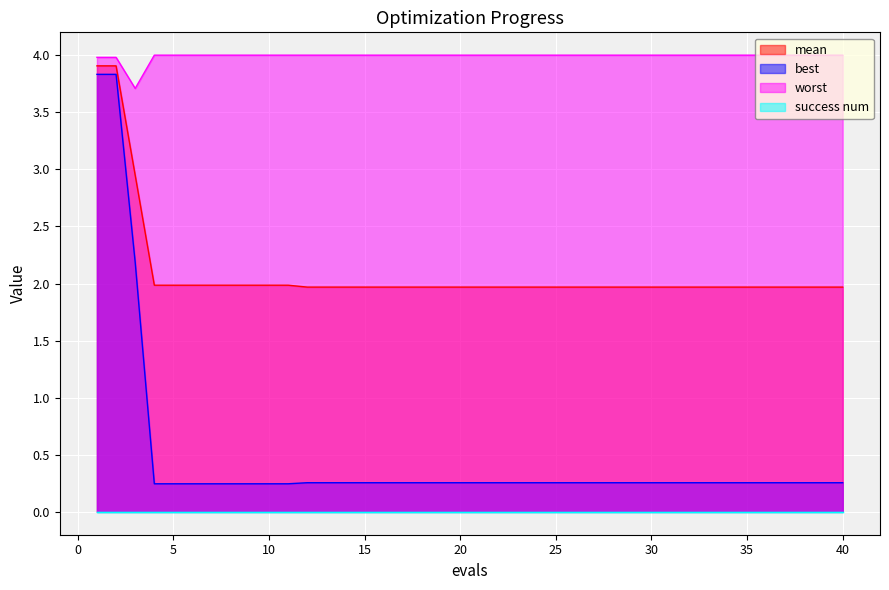

What is the spread (max minus min) of values at 10?

4.0